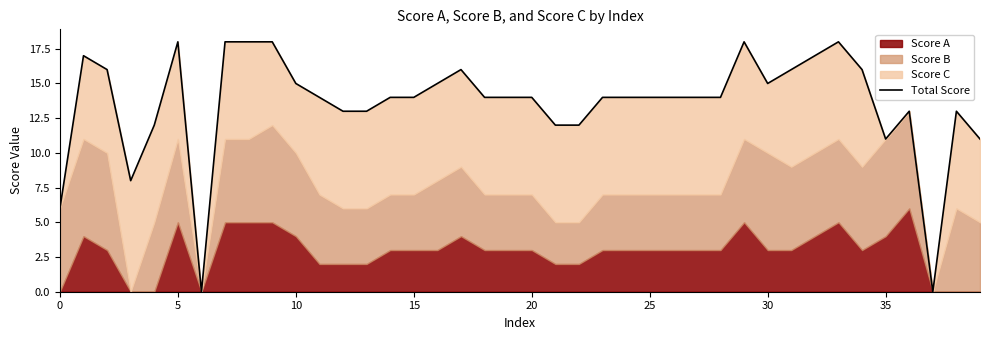

What is the label of the 30th point from the left?

29